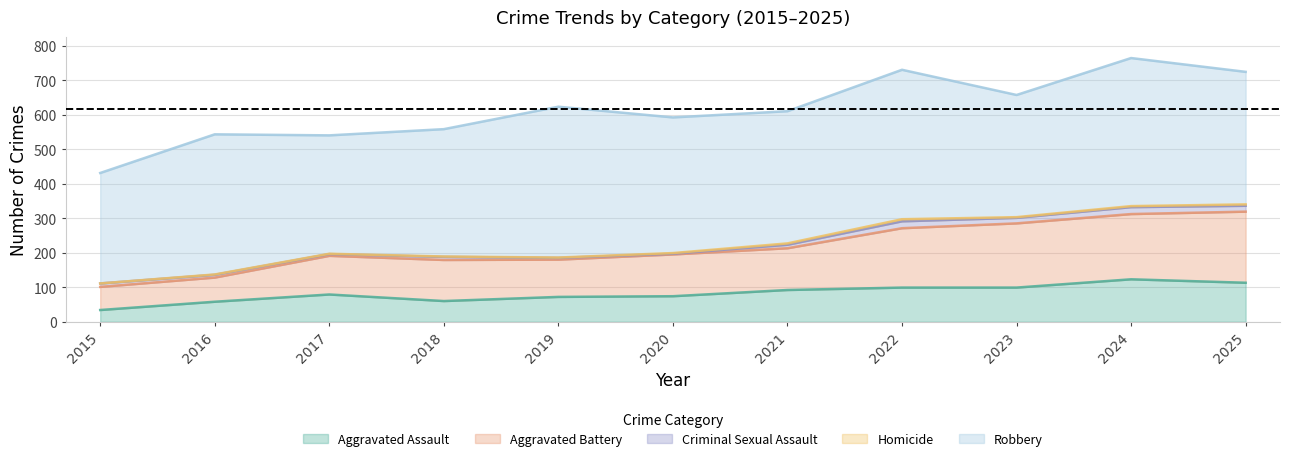

True or false: Robbery has a value of 429 at 2024.

True